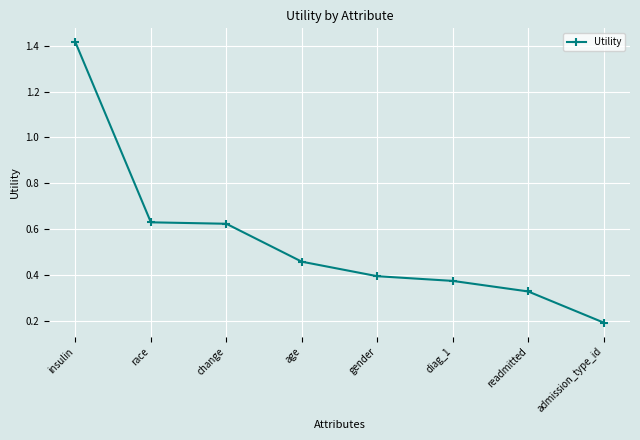

At which label is the value closest to 0?

admission_type_id